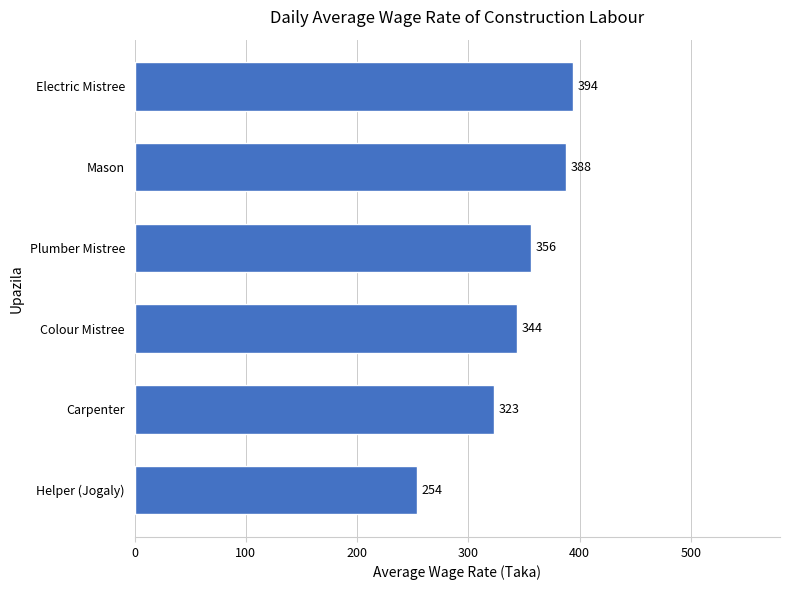

What is the approximate value at Electric Mistree, to the nearest 10?

390